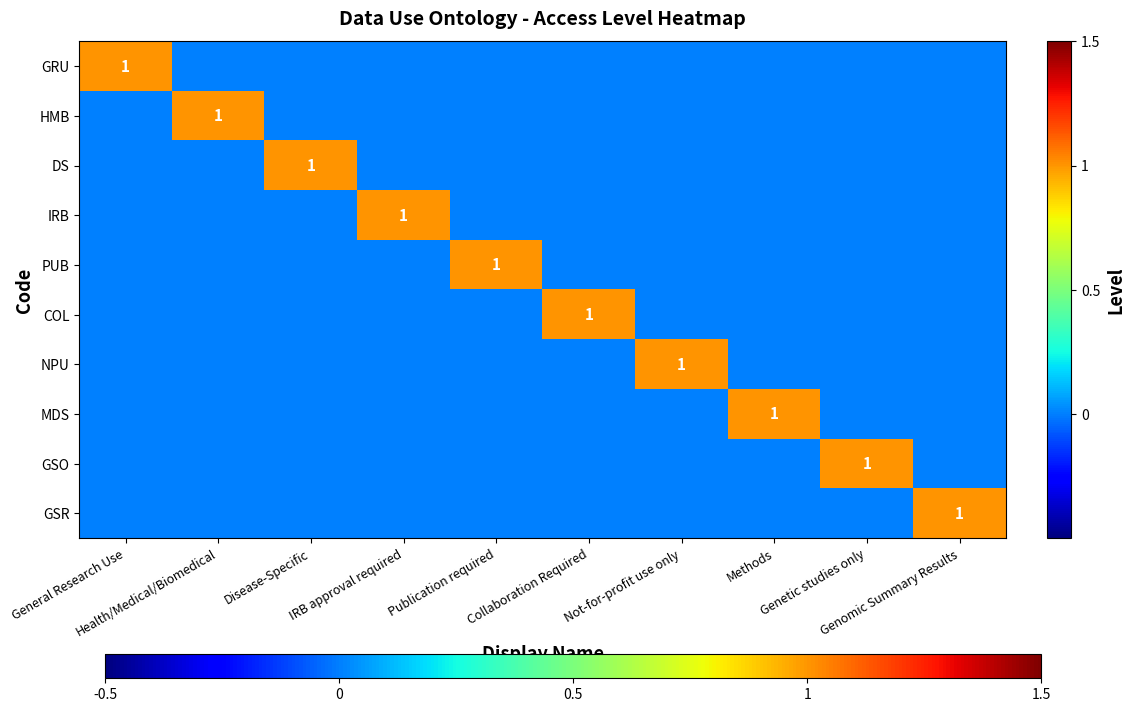

Count the COL values in the range 0 to 1.

10